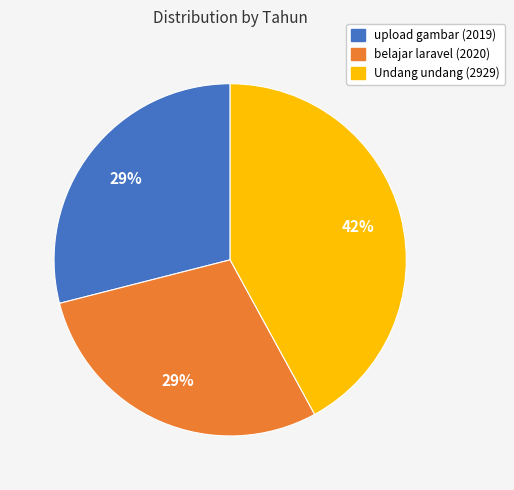

Combined, do belajar laravel (2020) and Undang undang (2929) account for over 50%?

Yes